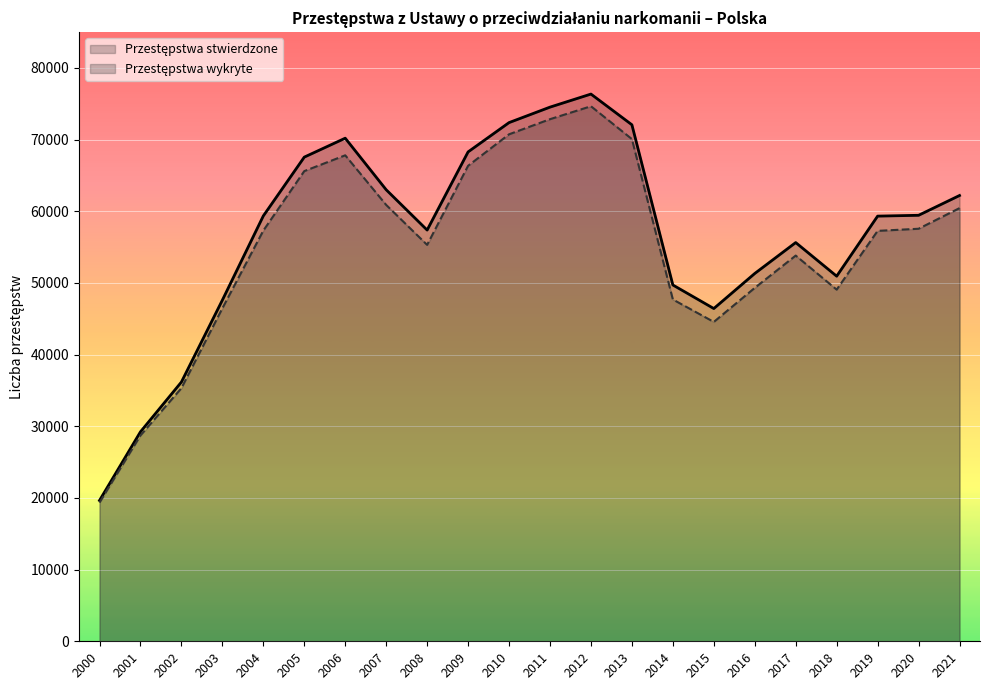

True or false: Przestępstwa wykryte and Przestępstwa stwierdzone cross at least once.

False